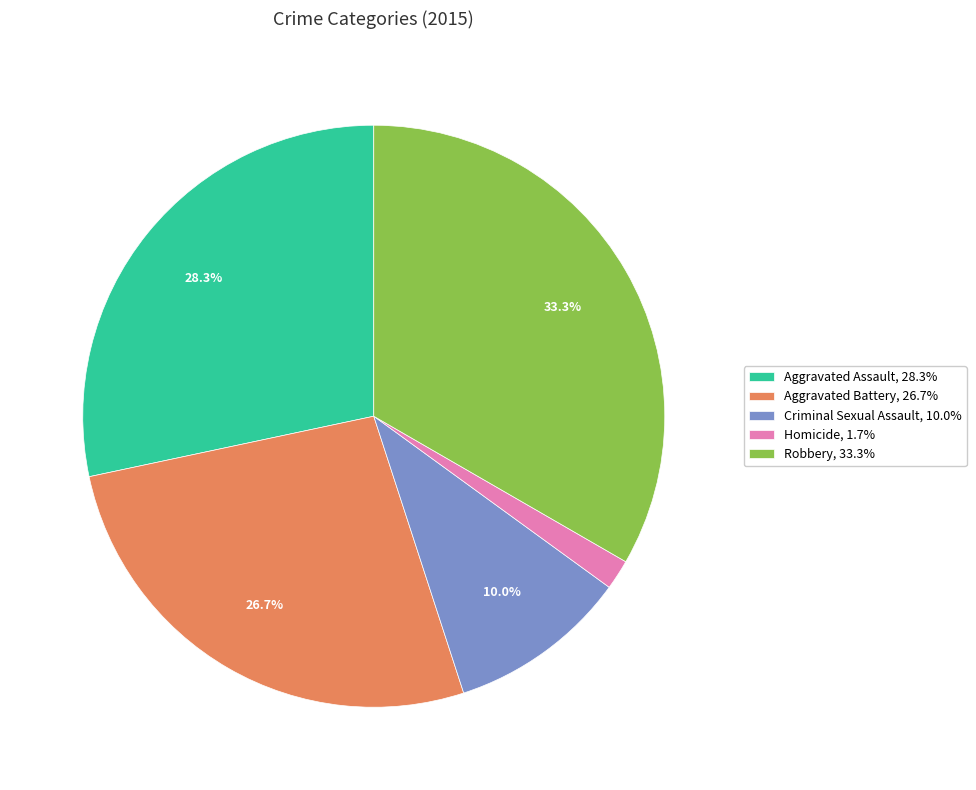

Is there any slice that represents more than half of the pie?

No